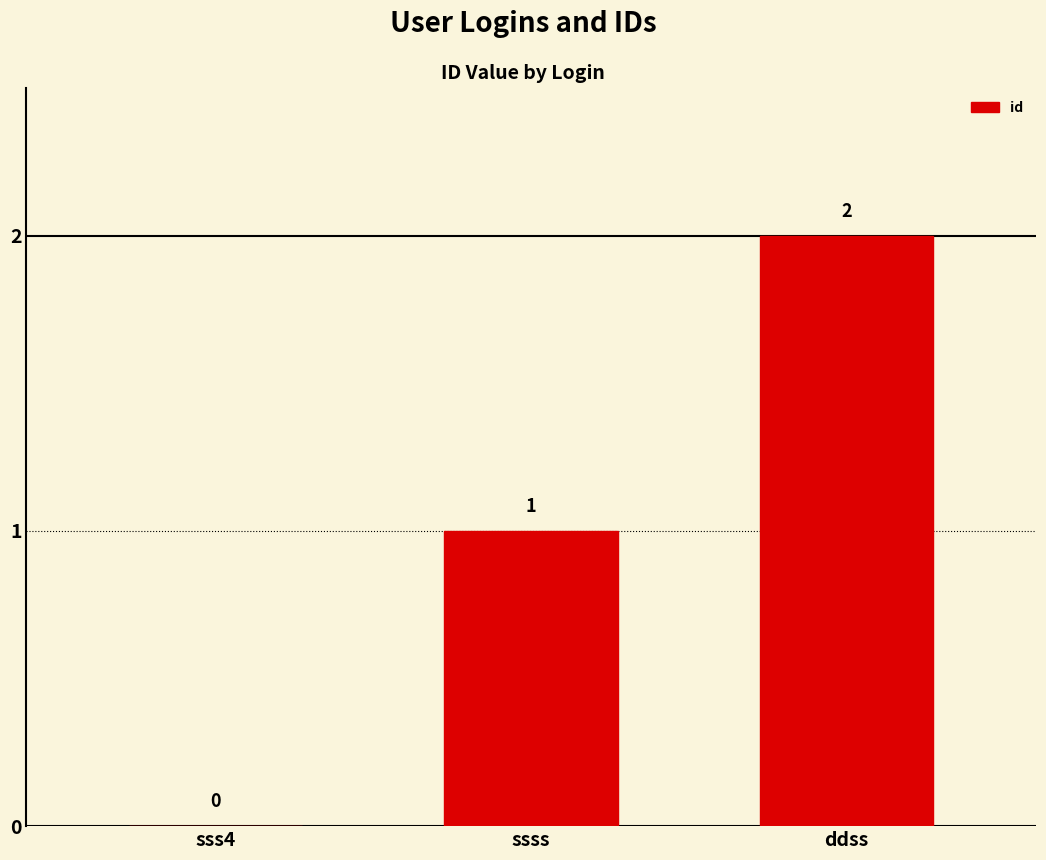

What is the approximate value at ddss?

2